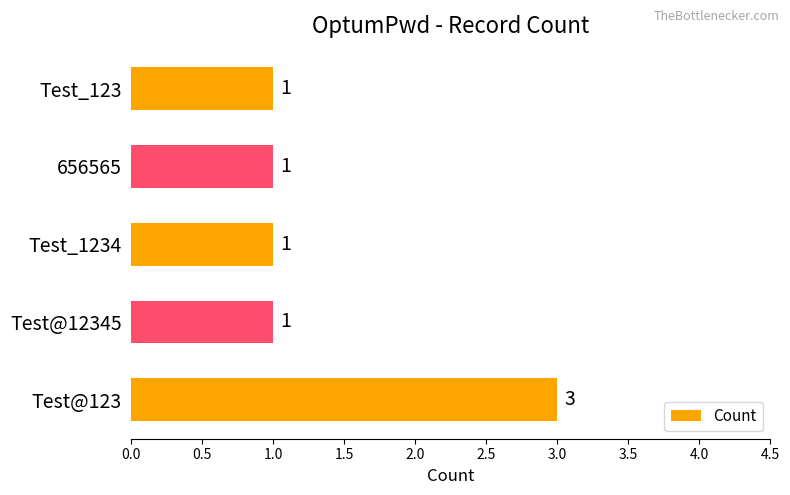

Is it true that the value at Test@123 is 3?

True